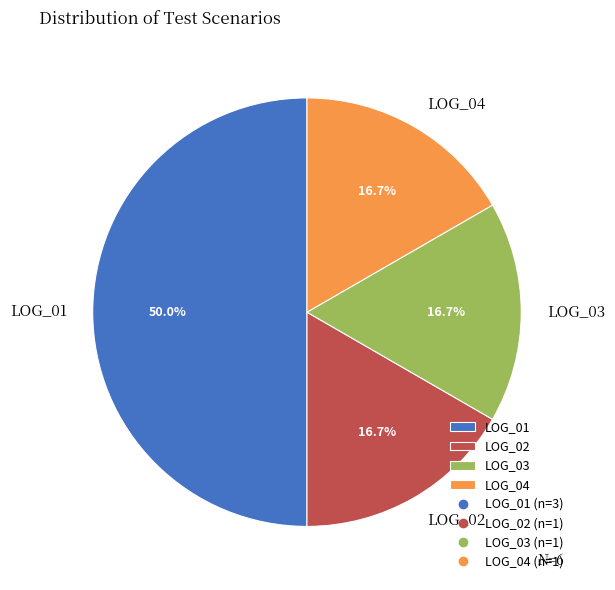

What percentage is the LOG_02 slice, to the nearest percent?

17%